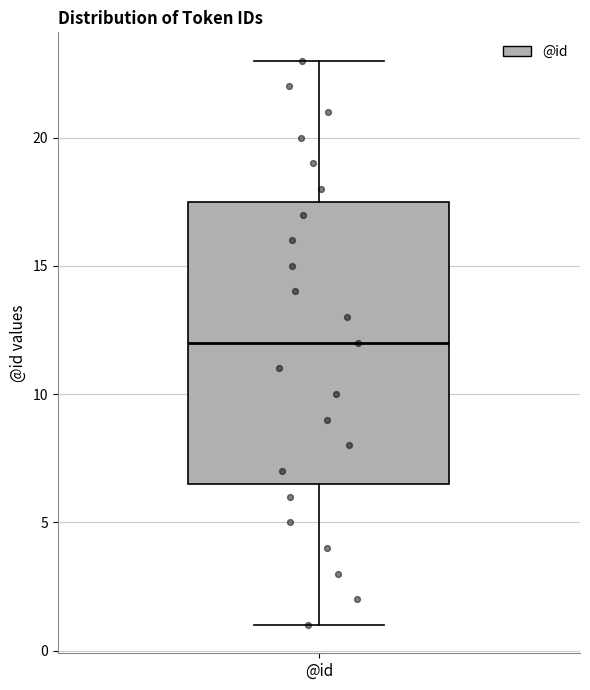

Transcribe this box plot: give where the median line is, the range the box spans, and where the two whiskers end, as read against the y-axis. The values are not printed on the chart, so give them approximately, as read against the axis.

median 12.0, box 6.5 to 17.5, whiskers 1.0 to 23.0